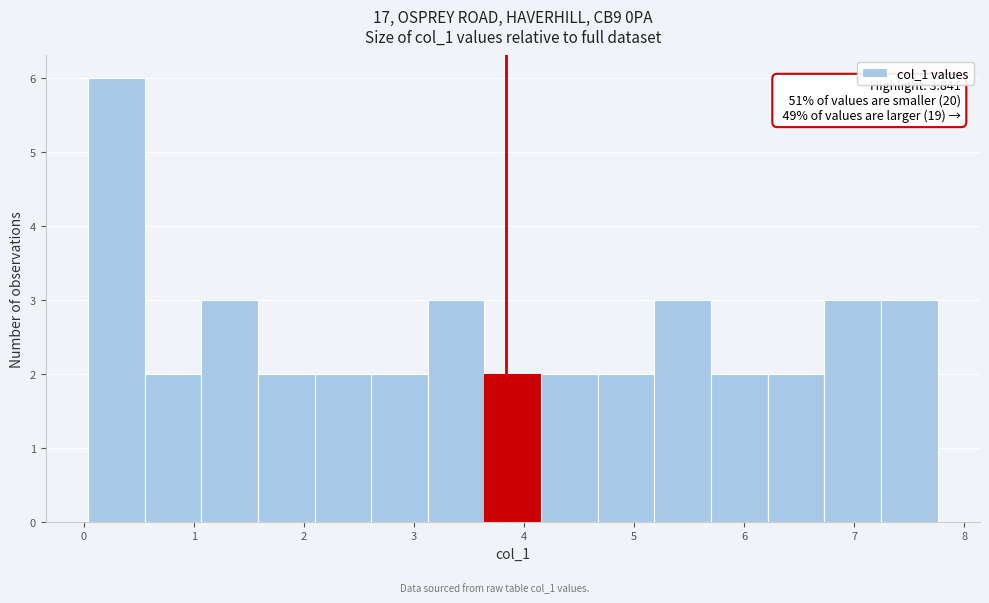

Over which range of the x-axis is the bar tallest?

0.0 to 0.6